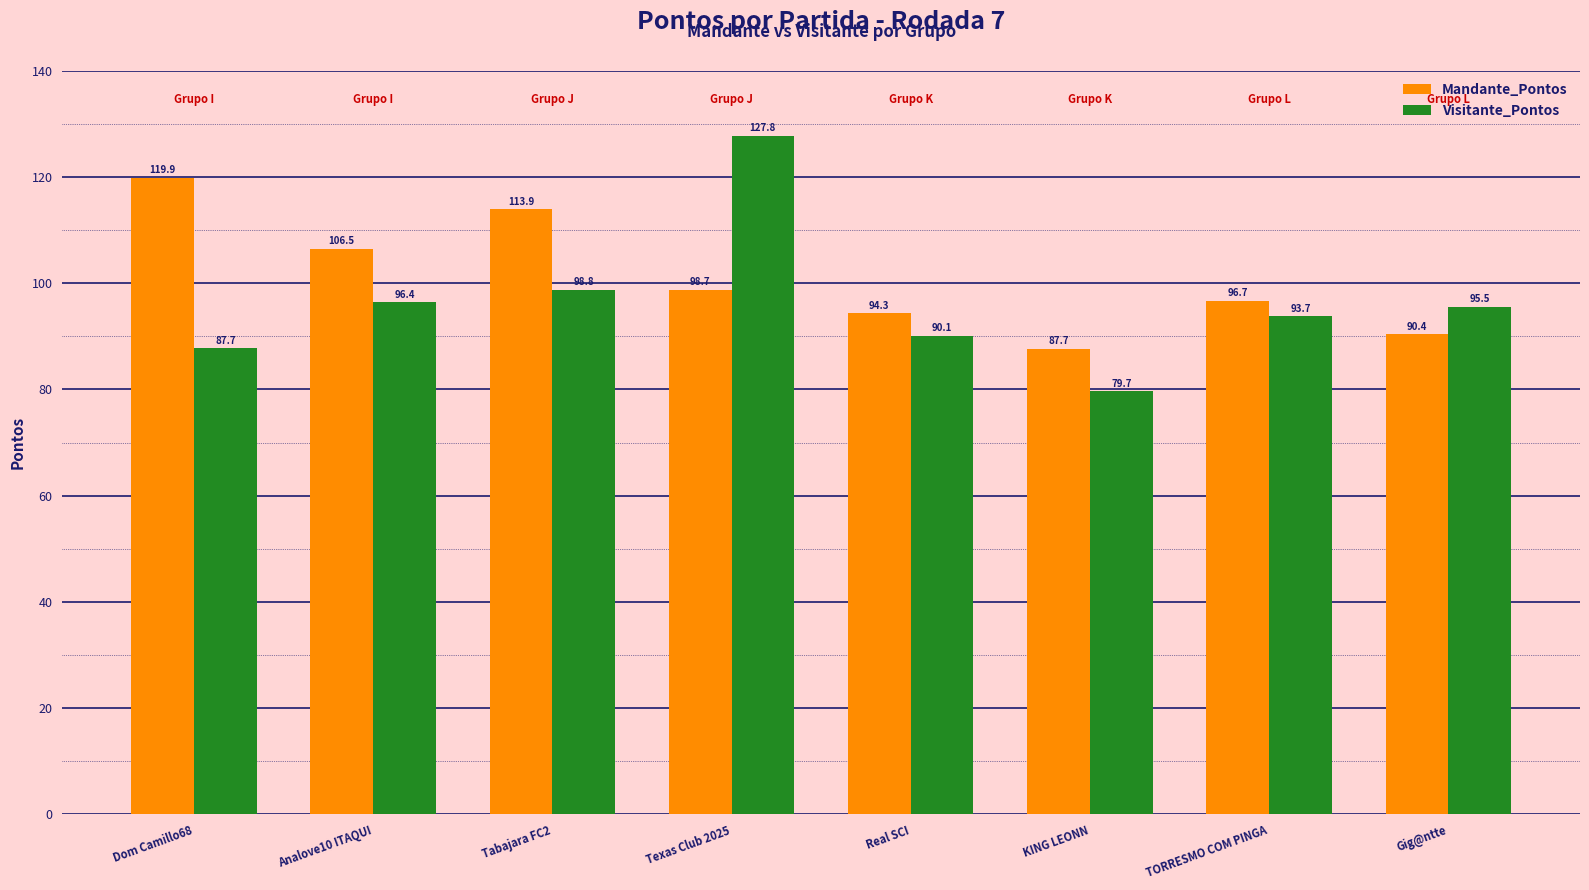

List the labels in order of Mandante_Pontos value, smallest first.

KING LEONN, Gig@ntte, Real SCI, TORRESMO COM PINGA, Texas Club 2025, Analove10 ITAQUI, Tabajara FC2, Dom Camillo68